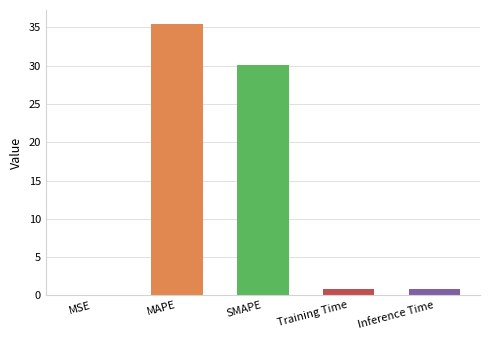

How many series are shown in this chart?

1